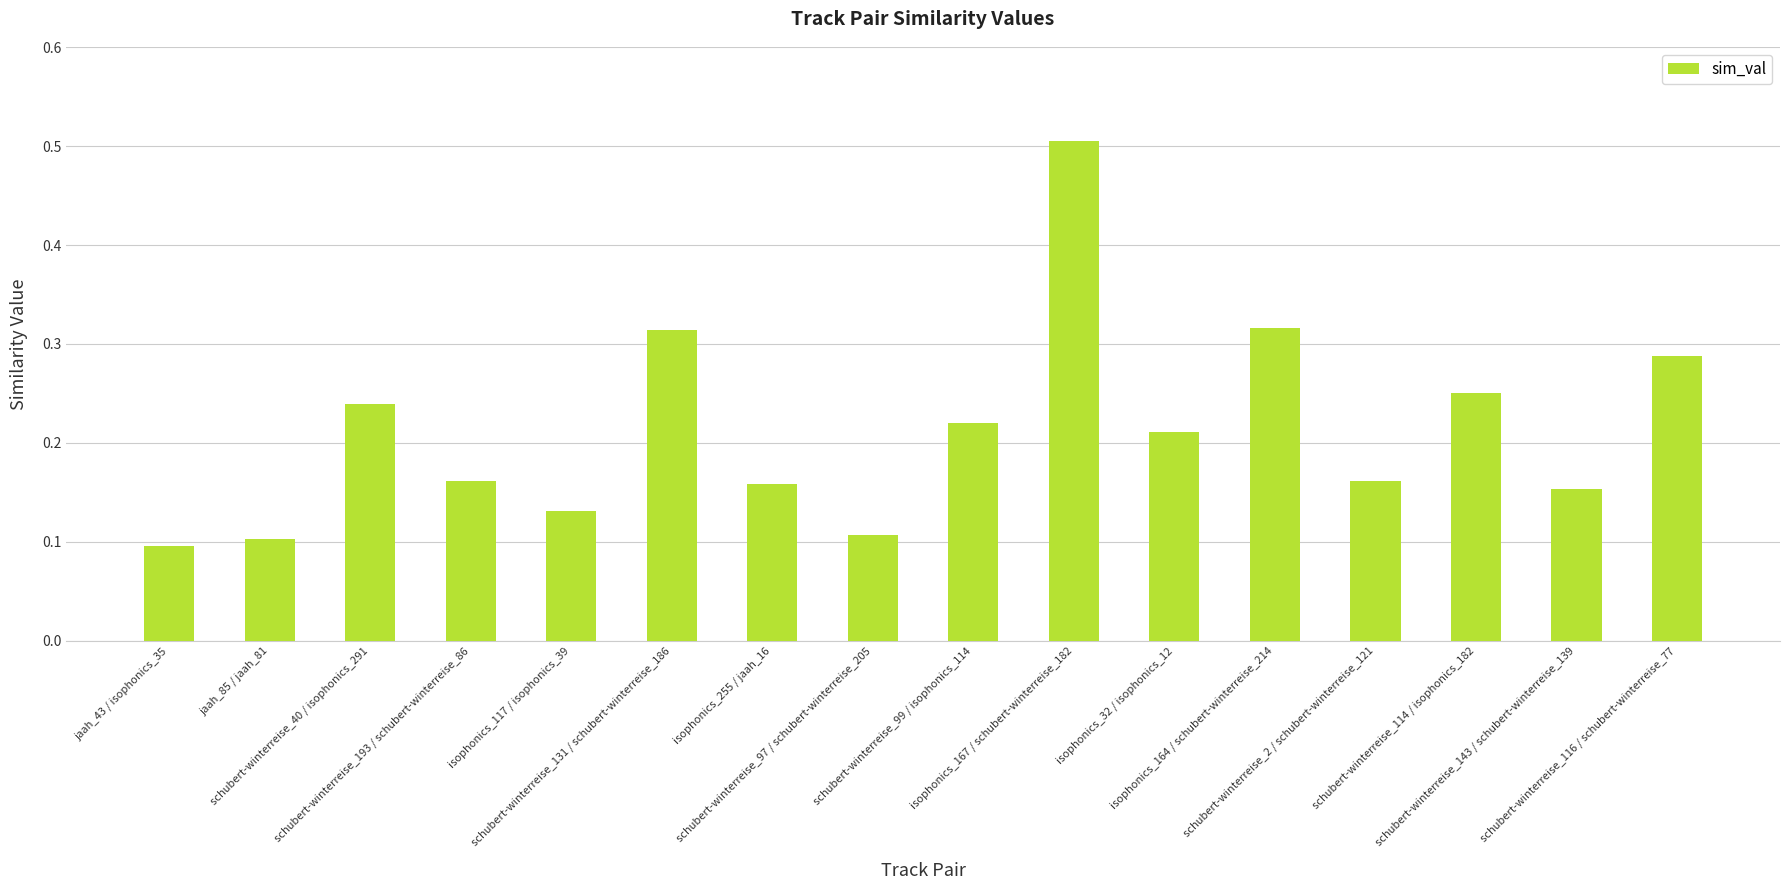

What is the sum of all values?

3.4